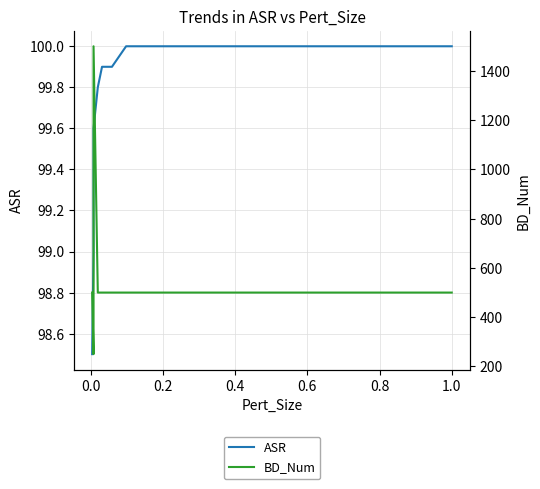

Reading left to right, transcribe all the data shown in this chart.

ASR: 98.5	99.0	99.2	99.4	99.5	99.6	99.8	99.9	99.9	99.9	99.9	100.0	100.0	100.0	100.0	100.0
BD_Num: 500.0	250.0	500.0	750.0	1000.0	1500.0	500.0	500.0	500.0	500.0	500.0	500.0	500.0	500.0	500.0	500.0